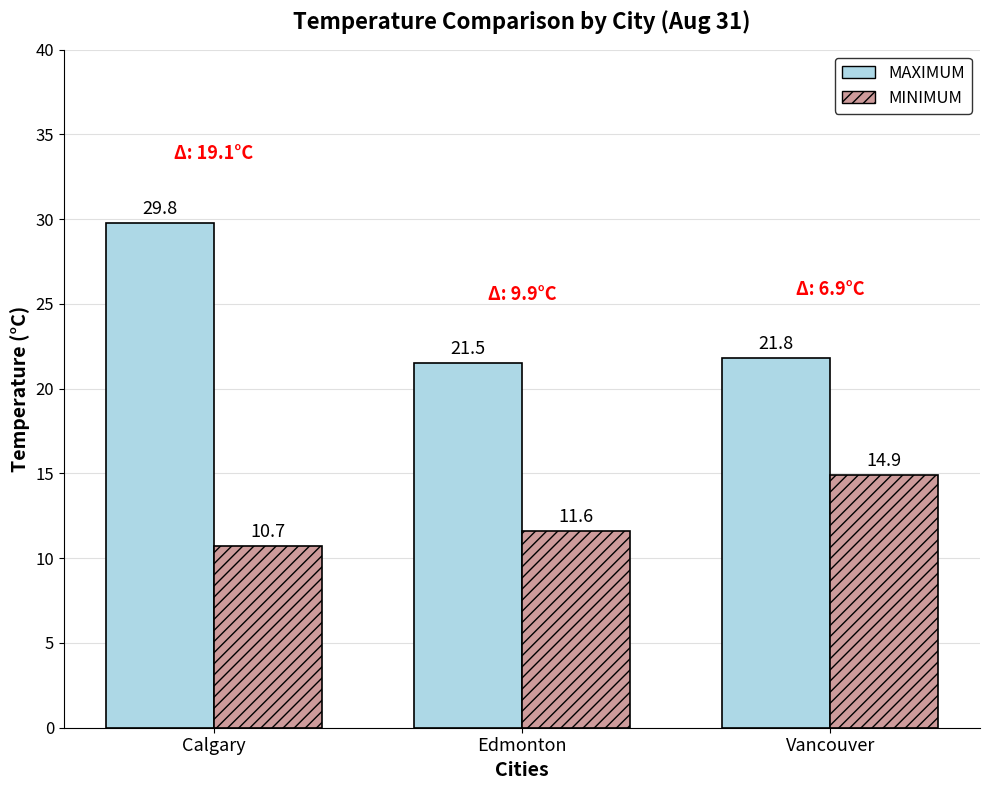

Read the MINIMUM value at Vancouver.

14.9